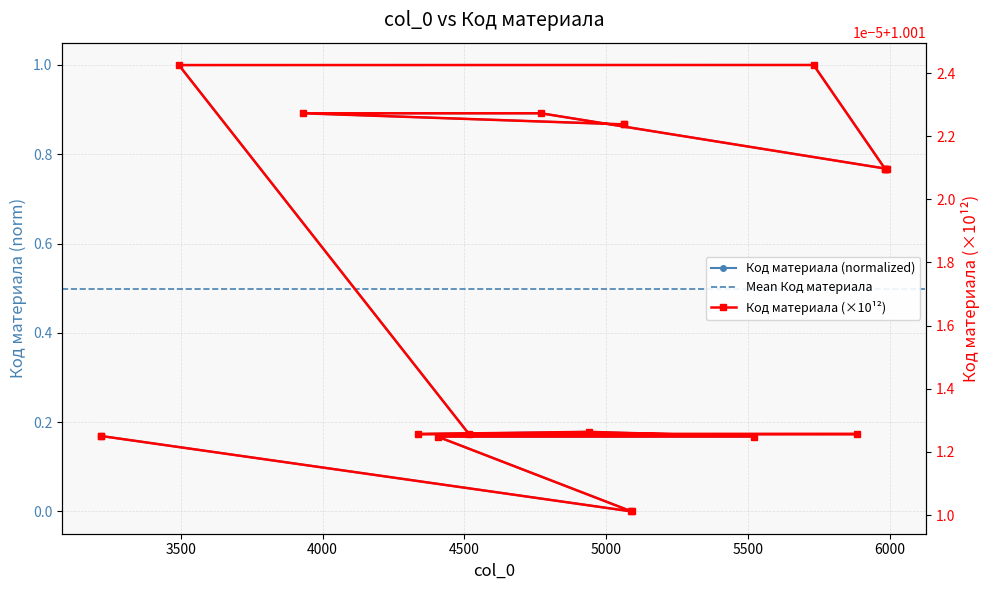

Which label corresponds to the largest value in the chart?

5731